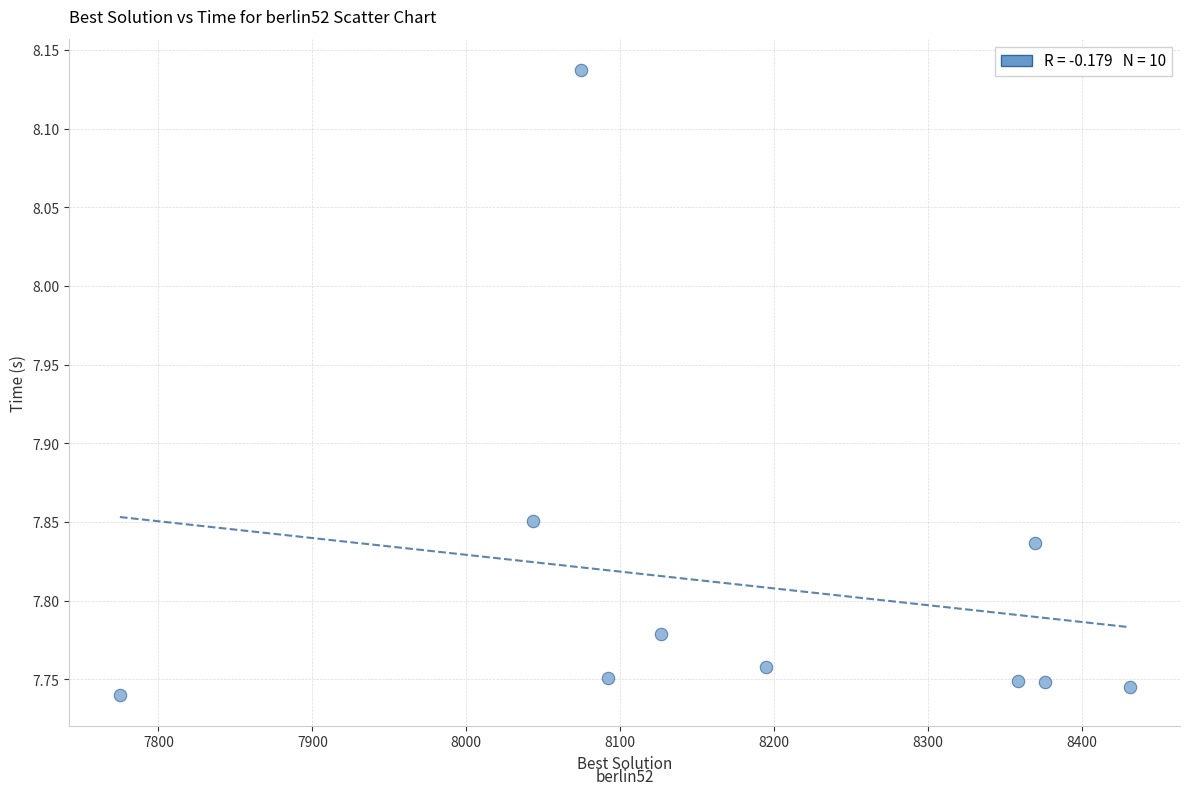

What is the average X value?

8184.1